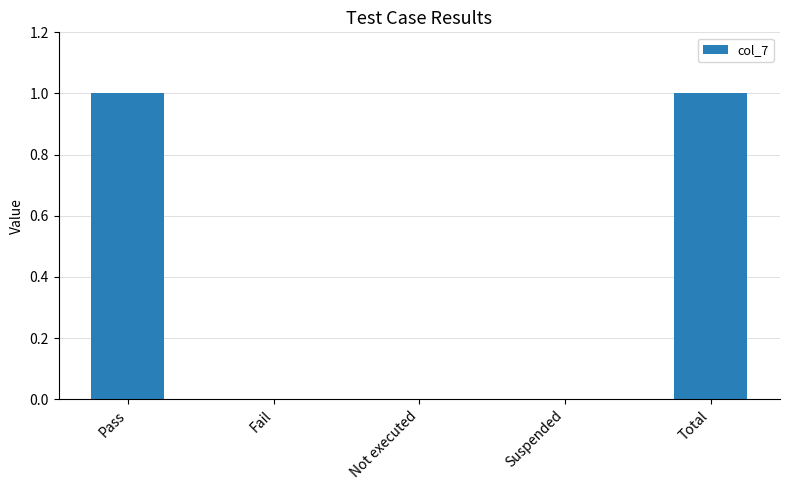

Reading right to left, extract all data points from this chart.

Total=1	Suspended=0	Not executed=0	Fail=0	Pass=1